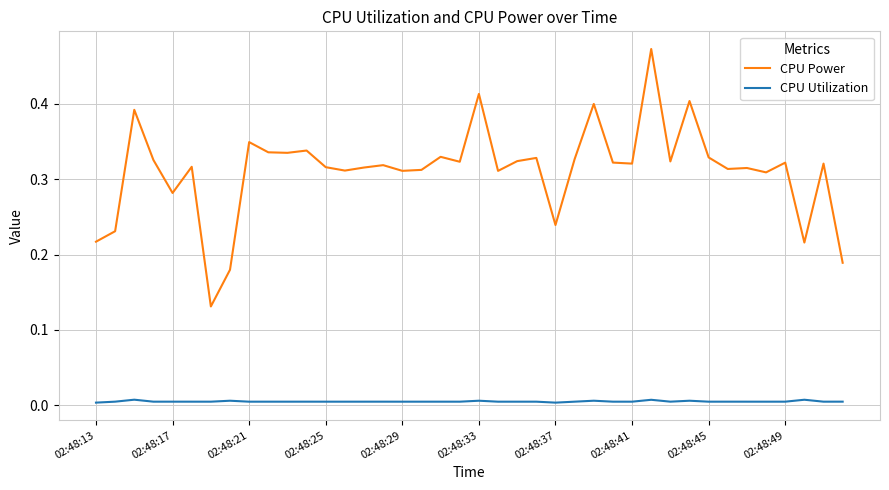

True or false: CPU Power and CPU Utilization cross at least once.

False